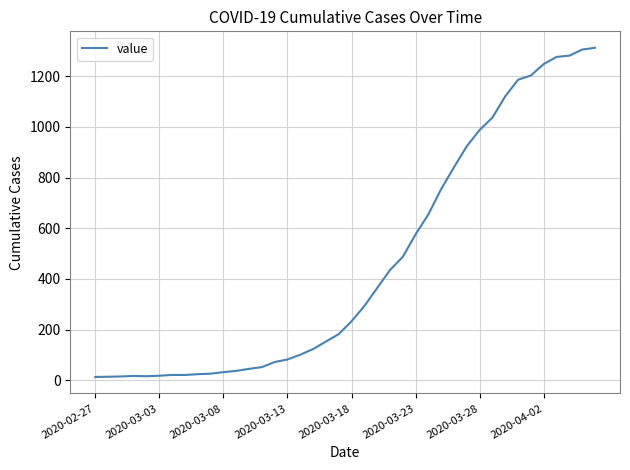

Count the number of categories in the chart.

40